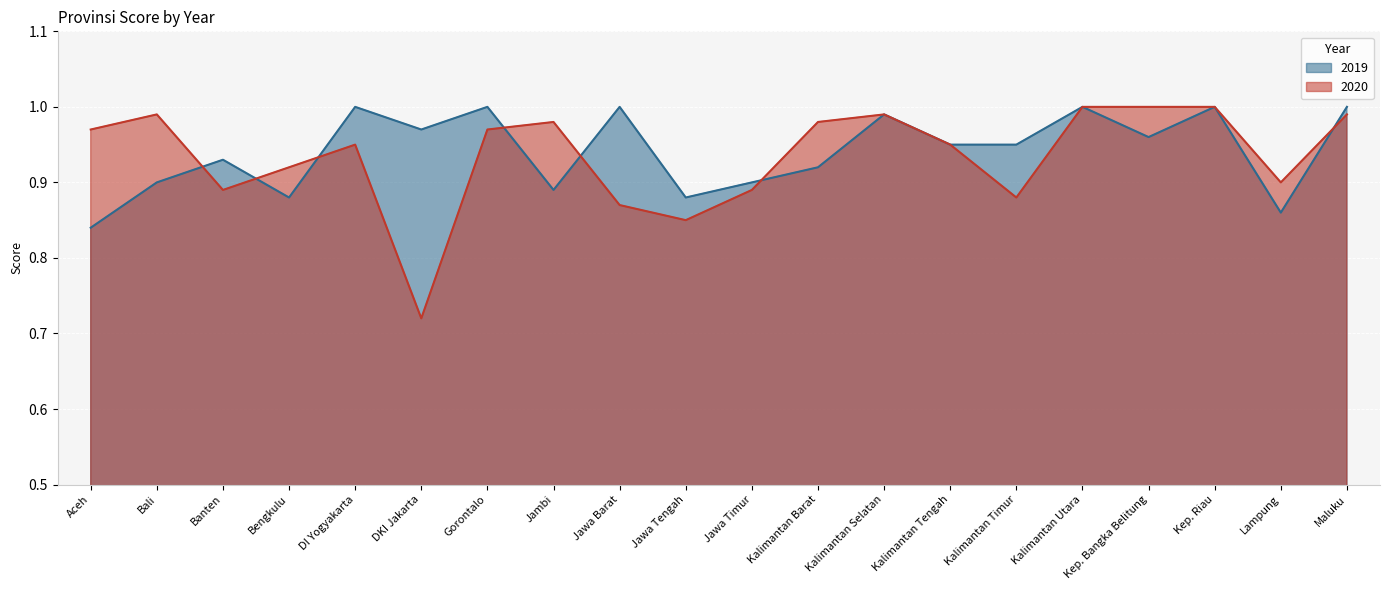

What is the difference between the maximum and second lowest values in the 2019 series?

0.1